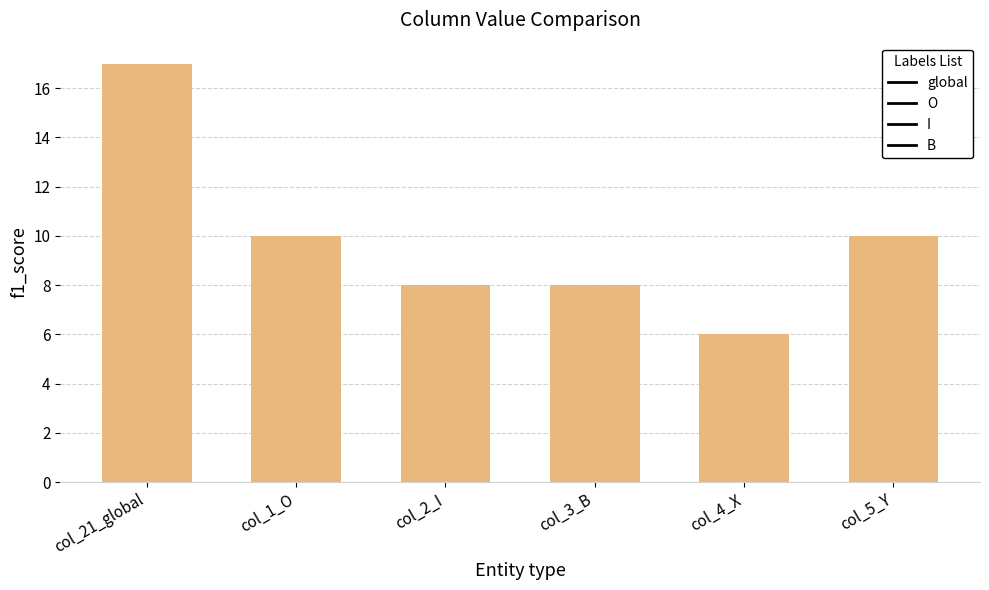

What position from the left is col_1_O?

2